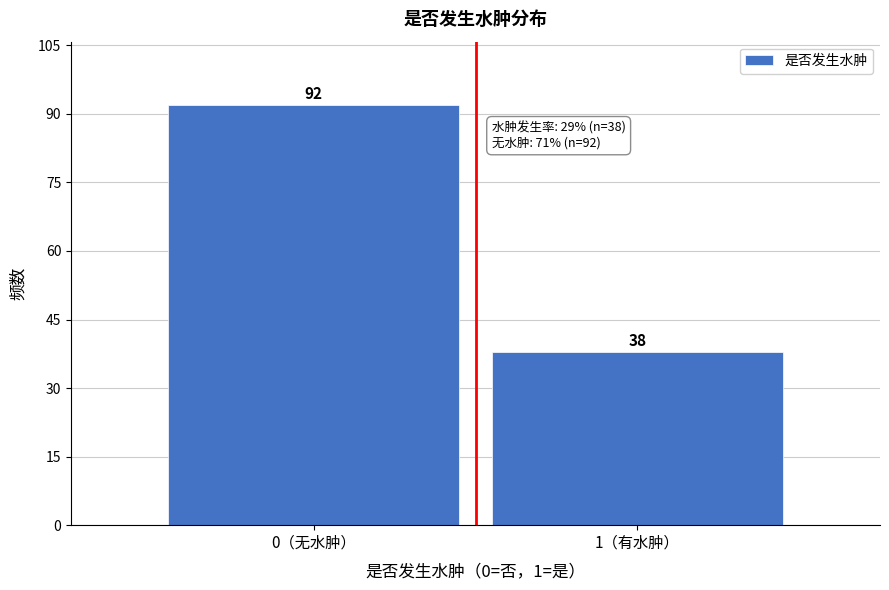

Reading left to right, what are all the values shown in this chart?

0（无水肿）=92	1（有水肿）=38